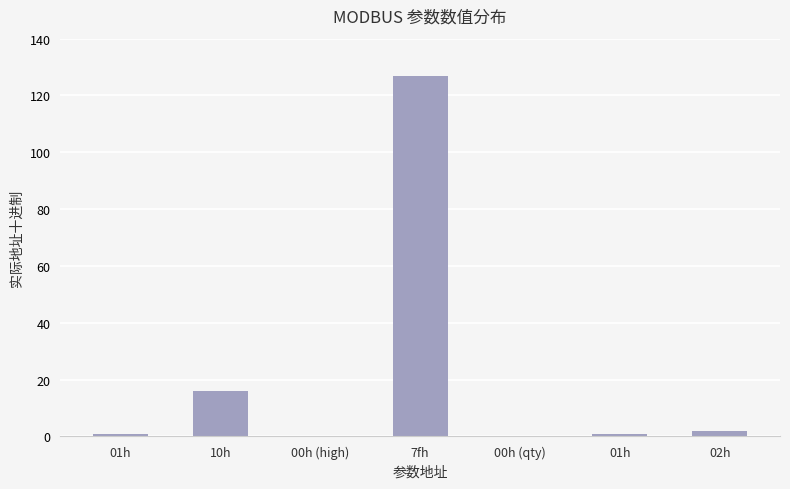

Reading left to right, transcribe all the data shown in this chart.

01h=1	10h=16	00h (high)=0	7fh=127	00h (qty)=0	01h=1	02h=2